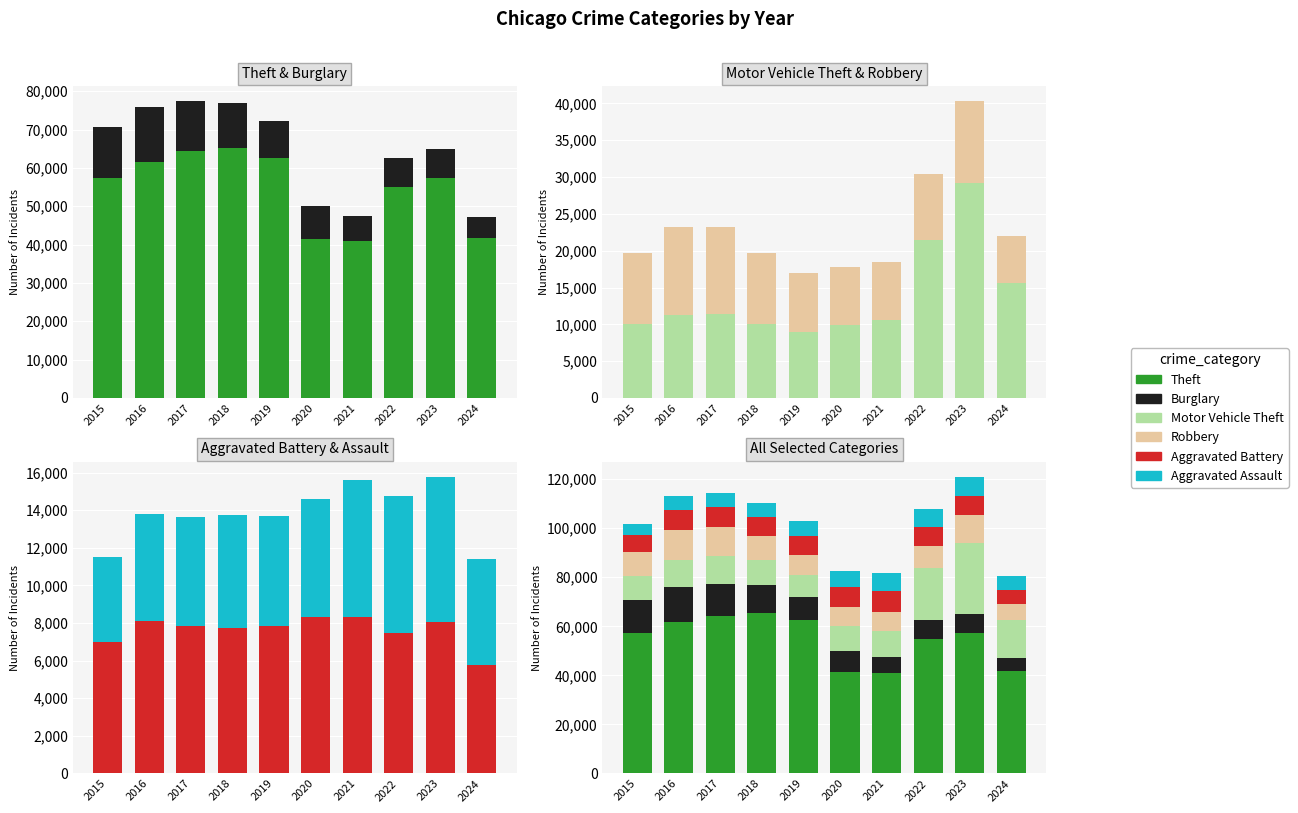

How many data points in Aggravated Assault are above 6002?

4